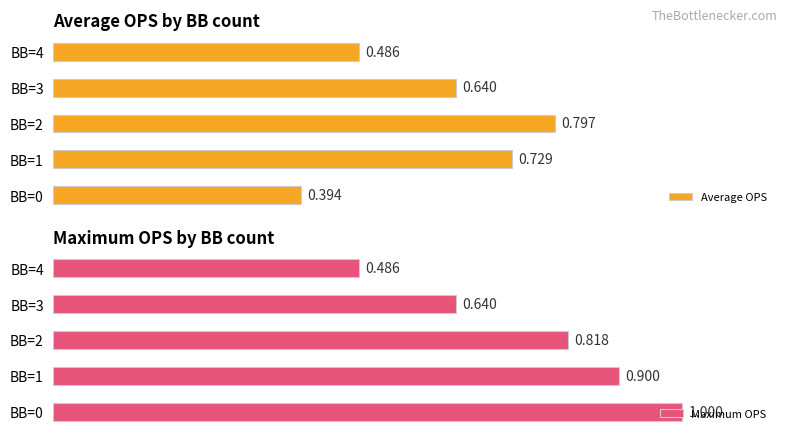

At which category is the sum across all series the highest?

BB=1